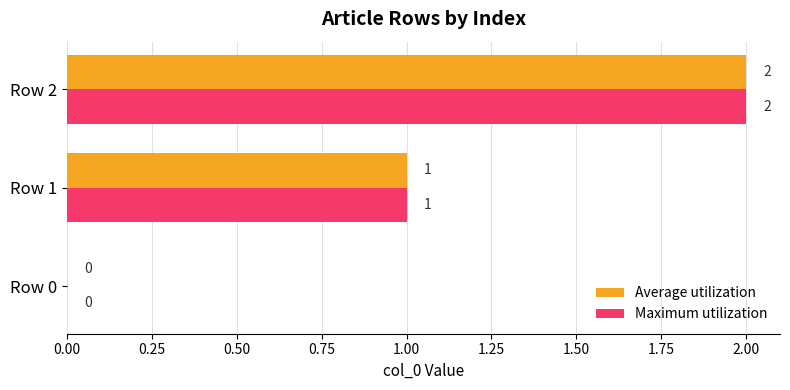

Which category has the highest value in the Maximum utilization series?

Row 2